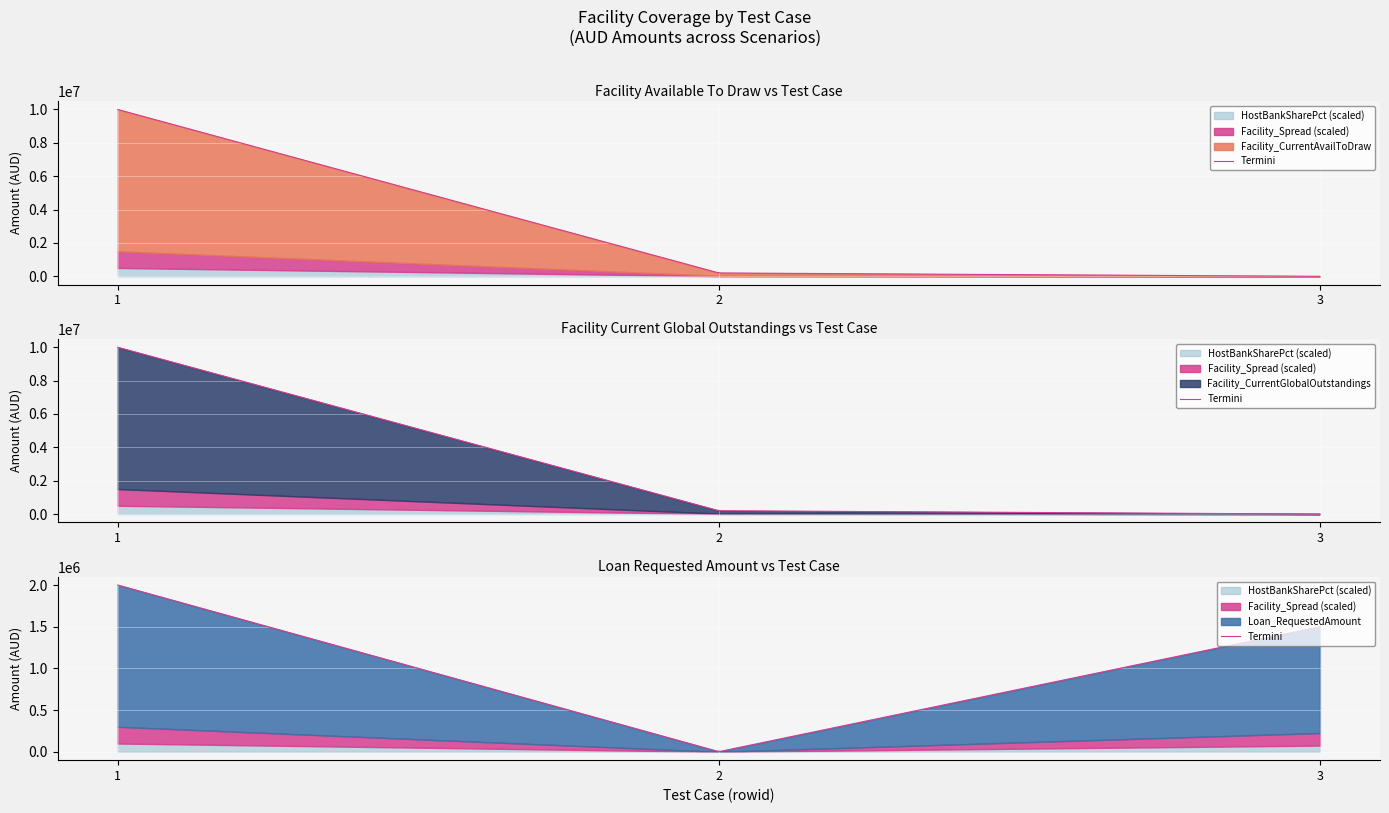

What are all the series names shown in the legend?

Facility_CurrentAvailToDraw, Facility_CurrentGlobalOutstandings, Loan_RequestedAmount, Facility_Spread, HostBankSharePct